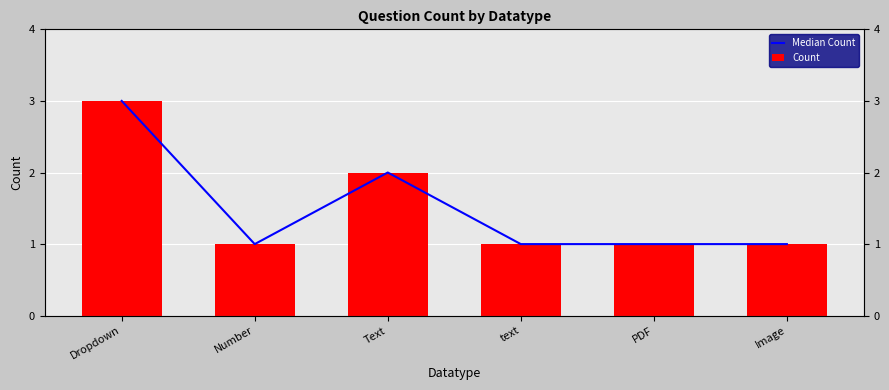

What value does the Count series have at text?

1